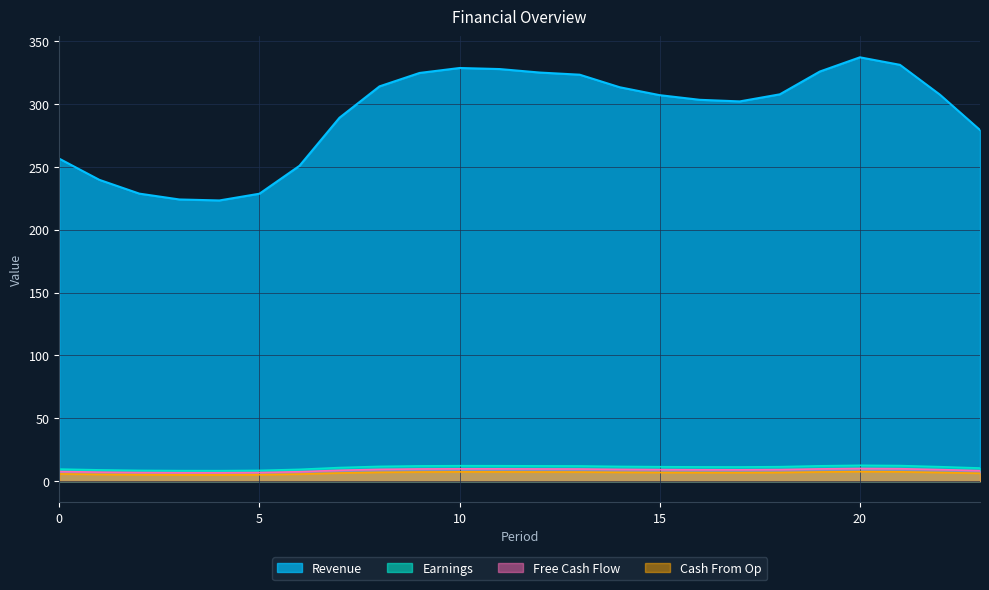

At which category does the chart reach its minimum across all series?

4